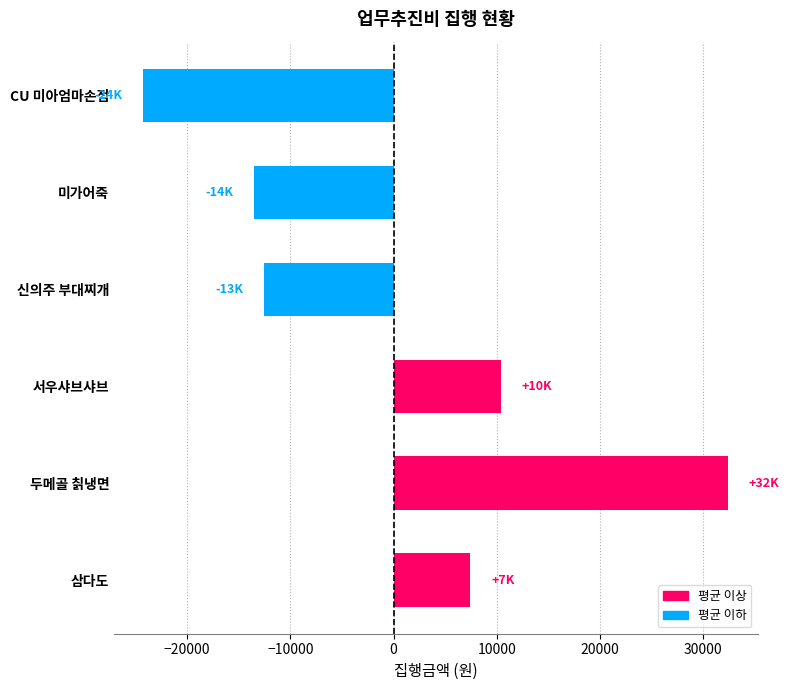

What is the difference between the maximum and second lowest values?

46000